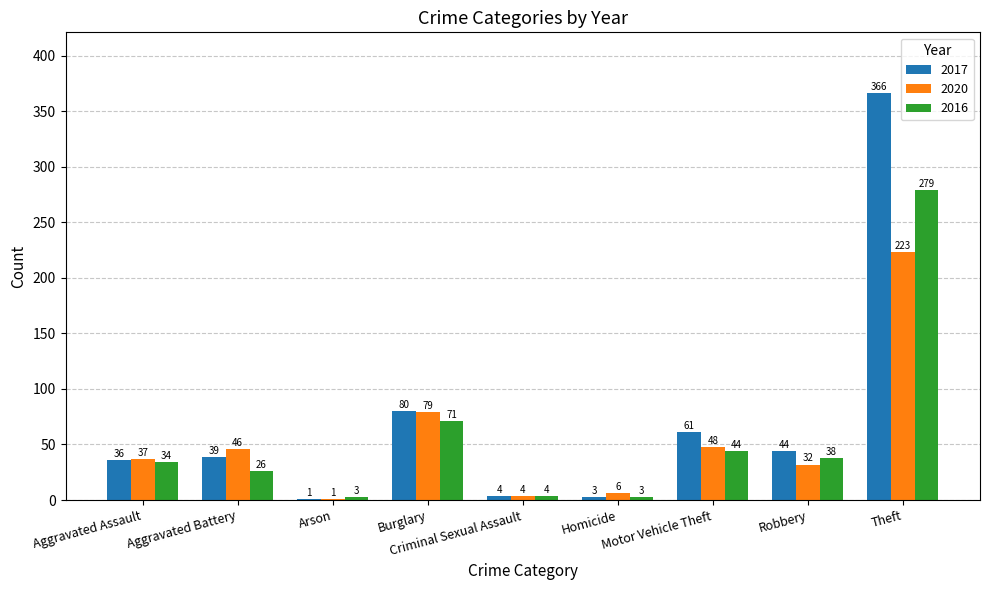

The value of 2016 at Motor Vehicle Theft is 44. True or false?

True